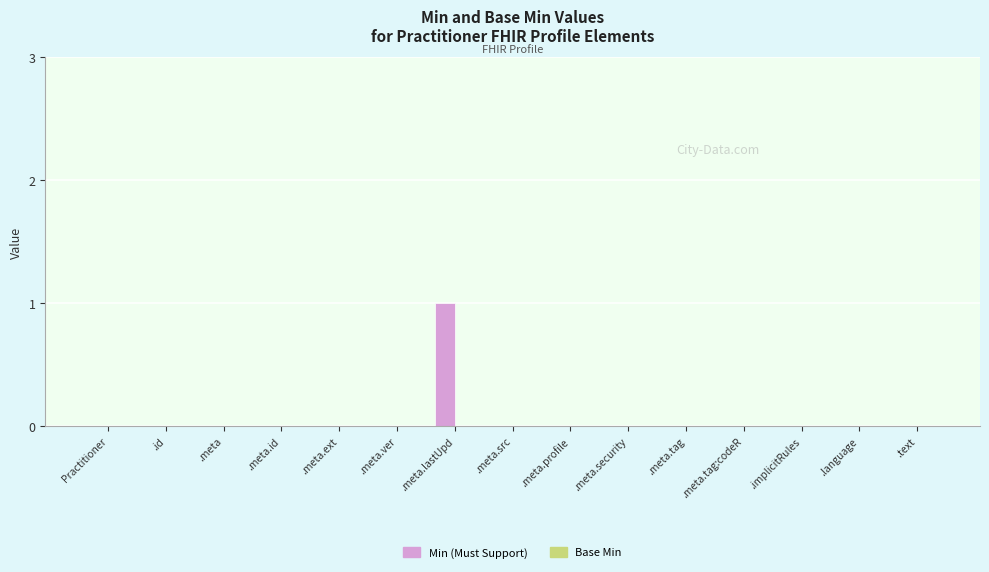

At which category does the chart reach its peak across all series?

.meta.lastUpd